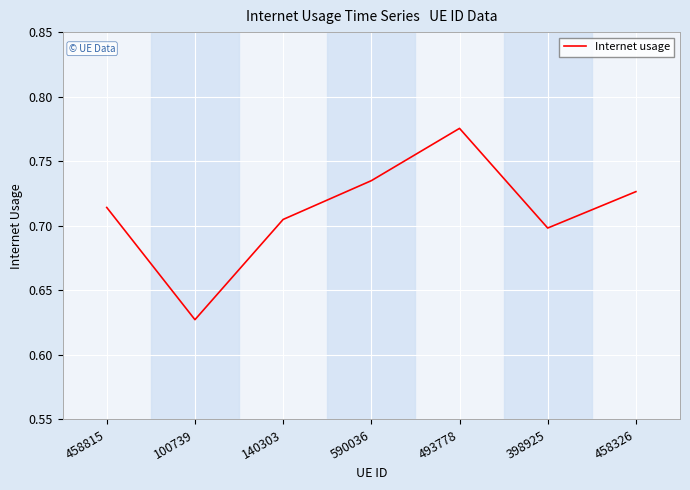

Where is the first local maximum?

493778